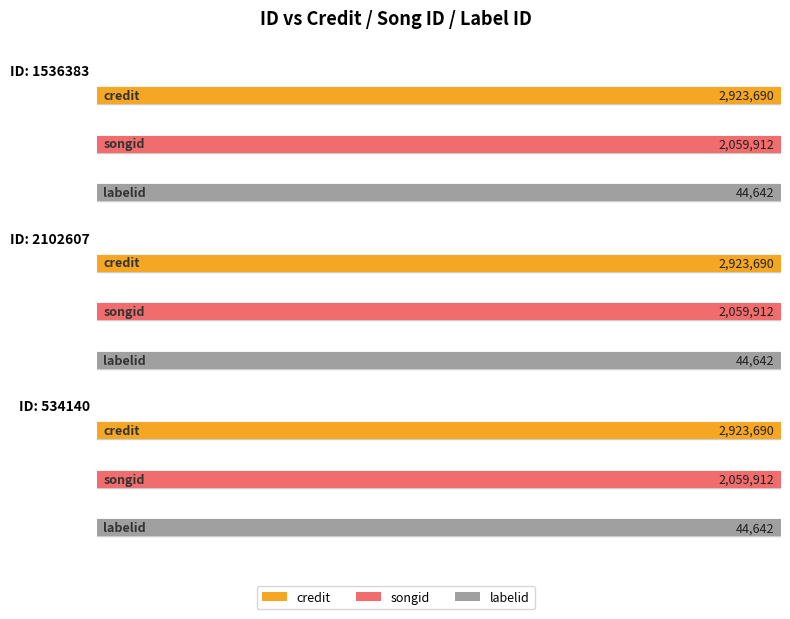

What position from the left is 1536383?

1